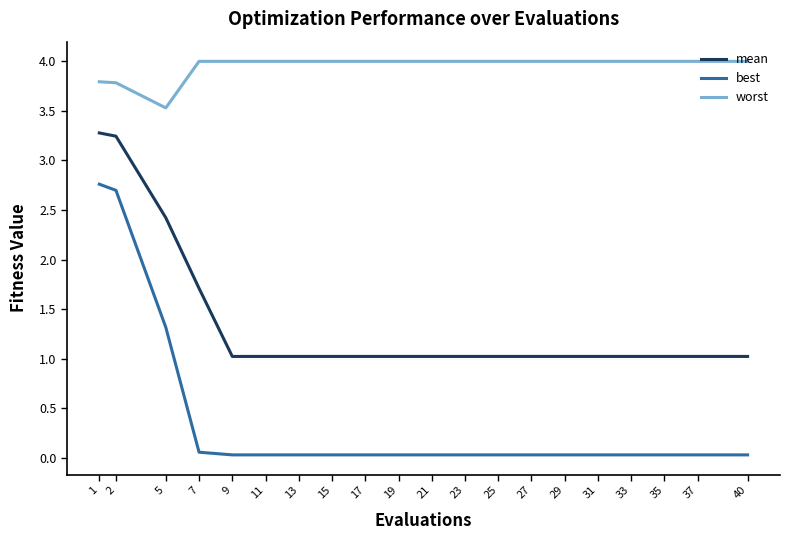

What is the sum of the worst values at 1 and 40?

7.8